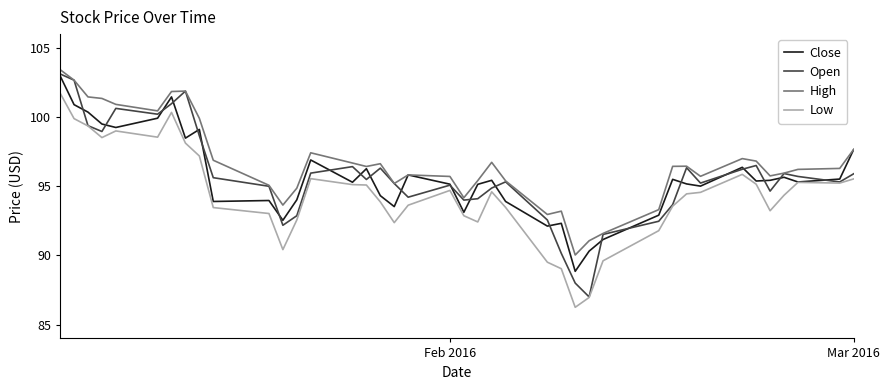

What is the greatest value displayed?

103.4